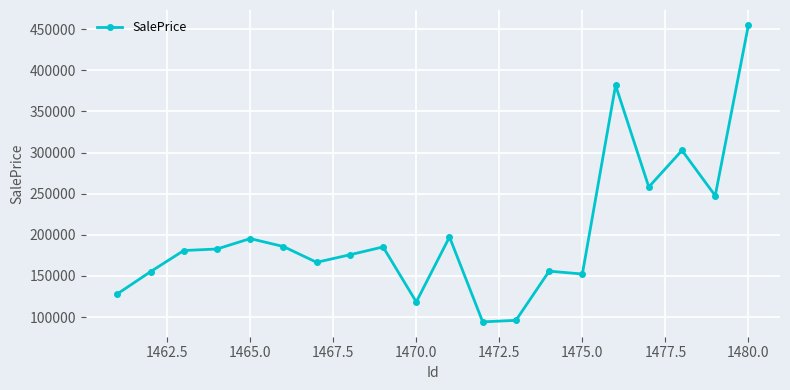

What is the smallest value displayed?

94238.3